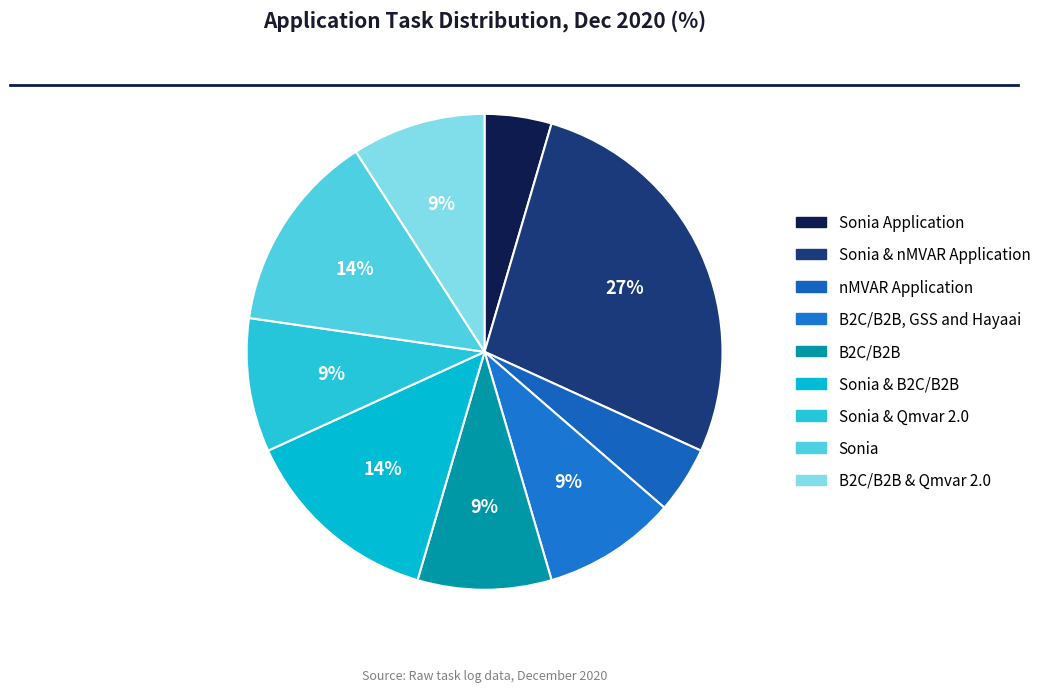

To the nearest percent, what is the difference between the largest and smallest slice percentages?

23%